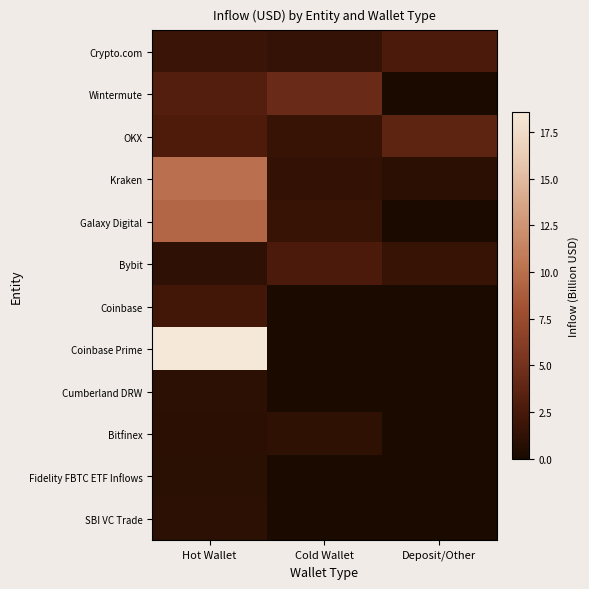

Reading left to right, transcribe all the data shown in this chart.

Crypto.com: Hot Wallet=1.8	Cold Wallet=1.5	Deposit/Other=2.7
Wintermute: Hot Wallet=3.1	Cold Wallet=4.4	Deposit/Other=0.0
OKX: Hot Wallet=2.9	Cold Wallet=1.6	Deposit/Other=3.7
Kraken: Hot Wallet=10.1	Cold Wallet=1.4	Deposit/Other=1.0
Galaxy Digital: Hot Wallet=9.5	Cold Wallet=1.6	Deposit/Other=0.0
Bybit: Hot Wallet=1.1	Cold Wallet=2.7	Deposit/Other=1.6
Coinbase: Hot Wallet=2.2	Cold Wallet=0.0	Deposit/Other=0.0
Coinbase Prime: Hot Wallet=18.6	Cold Wallet=0.0	Deposit/Other=0.0
Cumberland DRW: Hot Wallet=1.1	Cold Wallet=0.0	Deposit/Other=0.0
Bitfinex: Hot Wallet=1.0	Cold Wallet=1.2	Deposit/Other=0.0
Fidelity FBTC ETF Inflows: Hot Wallet=0.9	Cold Wallet=0.0	Deposit/Other=0.0
SBI VC Trade: Hot Wallet=1.0	Cold Wallet=0.0	Deposit/Other=0.0